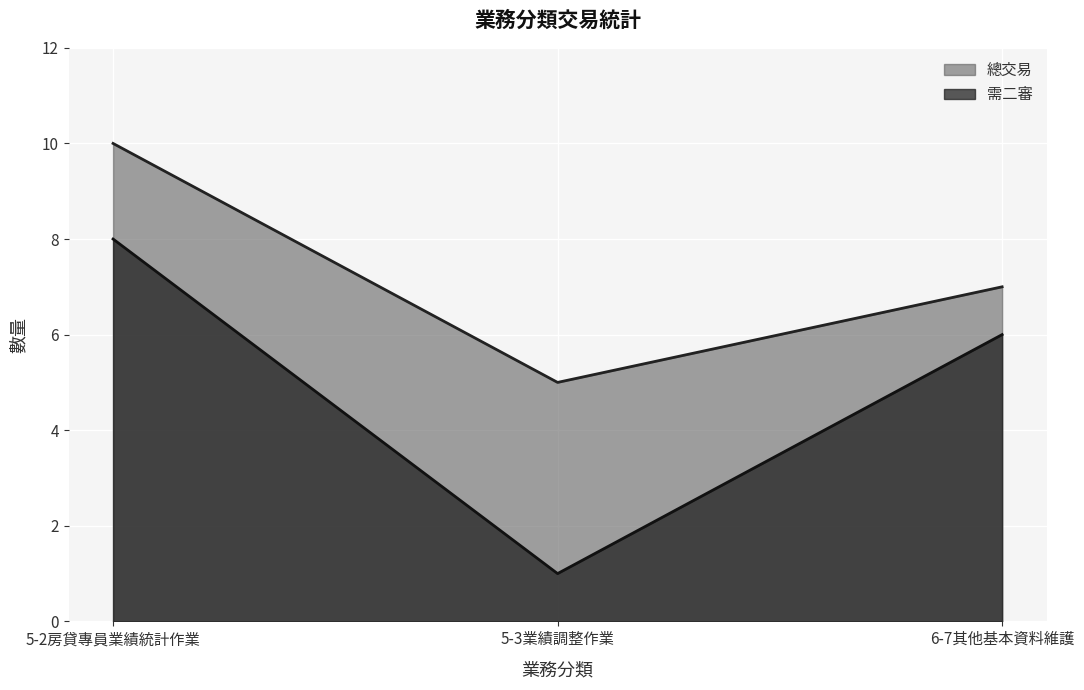

At which label does the data first exceed 7?

5-2房貸專員業績統計作業